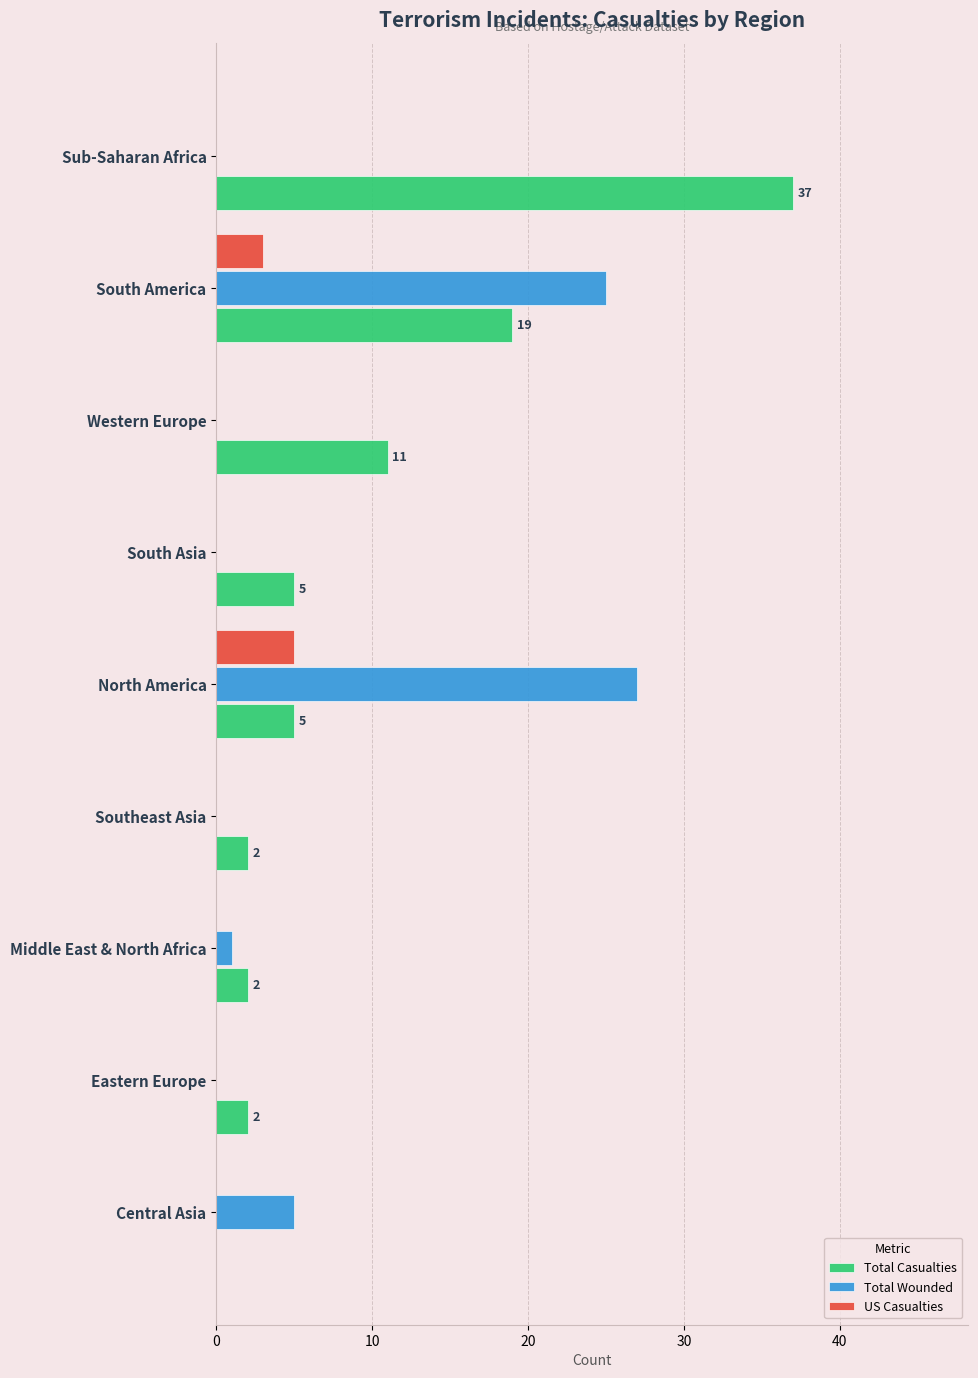

Is the value of Total Casualties at Sub-Saharan Africa greater than the value of US Casualties at South Asia?

Yes